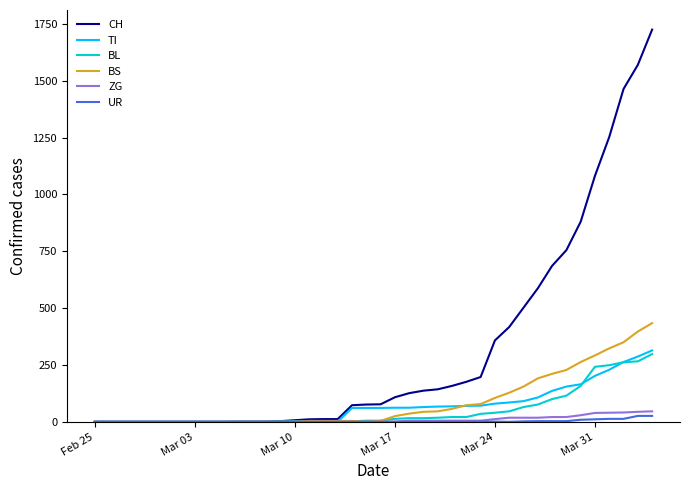

Which series has the largest total across all categories?

CH